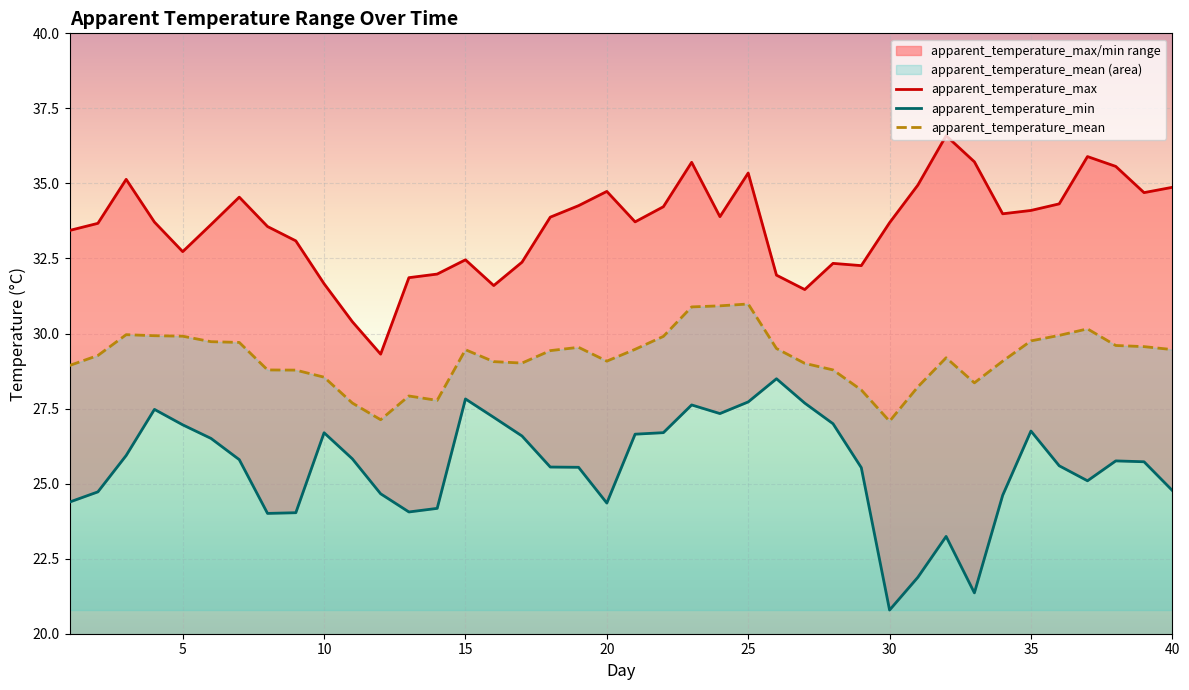

Is it true that apparent_temperature_mean equals 39.9 at 10?

False